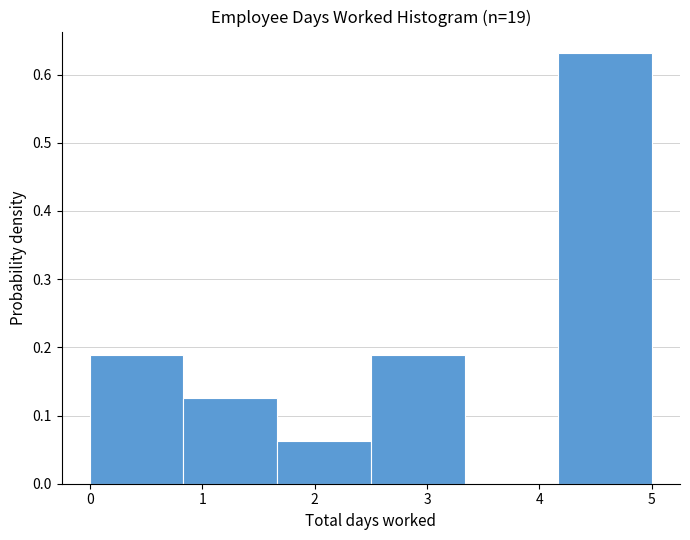

What is the height of the bar covering 1.7 to 2.5 on the x-axis? Neither the bar edges nor the heights are printed on the chart, so give them approximately, as read against the axes.

0.06